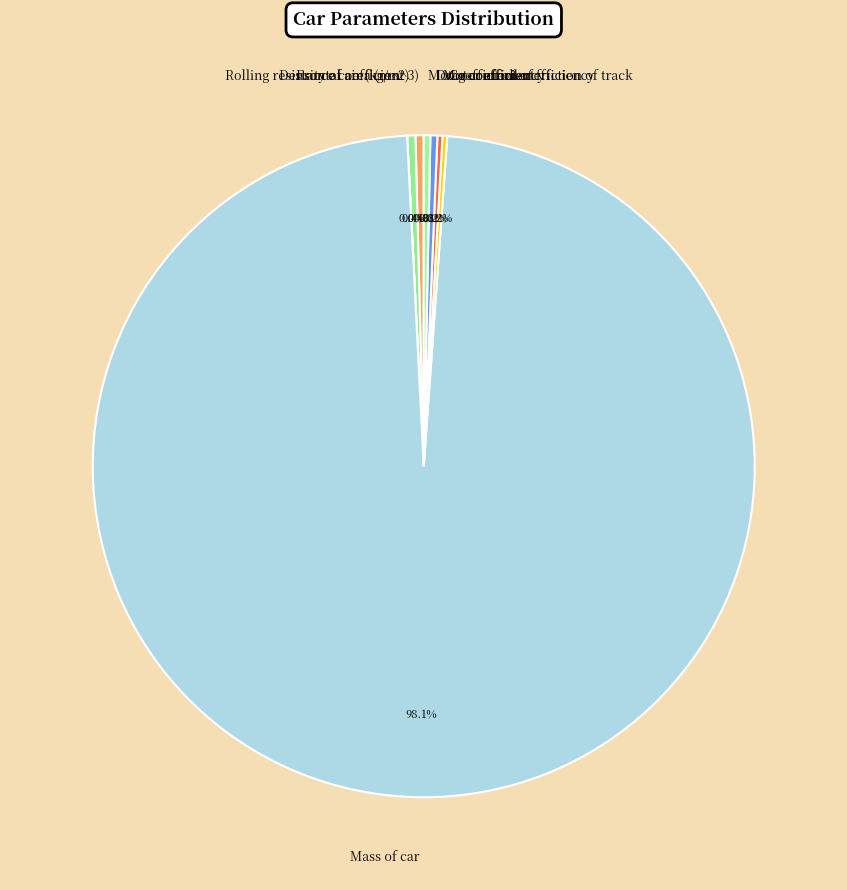

Approximately how many times larger is the value at Motor controller efficiency compared to Frontal area (m^2)?

0.8